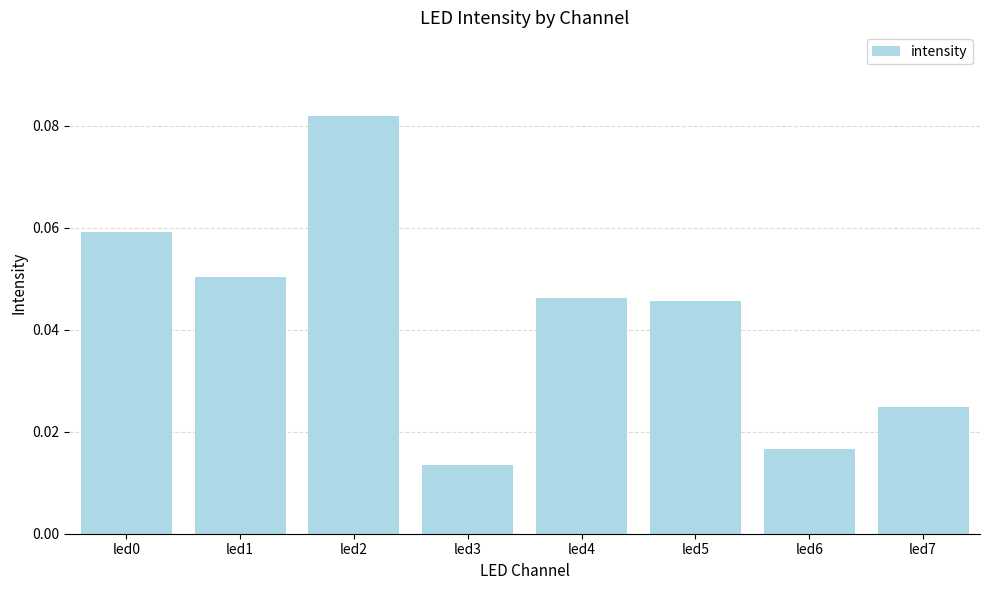

What is the sum of all values?

0.3